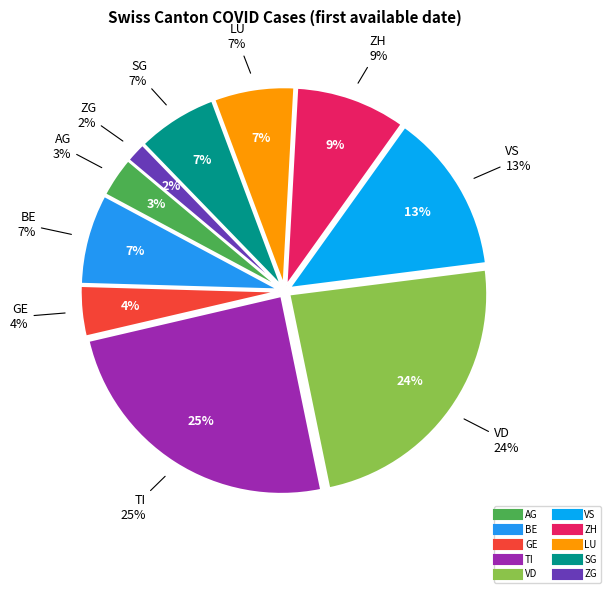

Which category has the smallest portion of the pie?

ZG